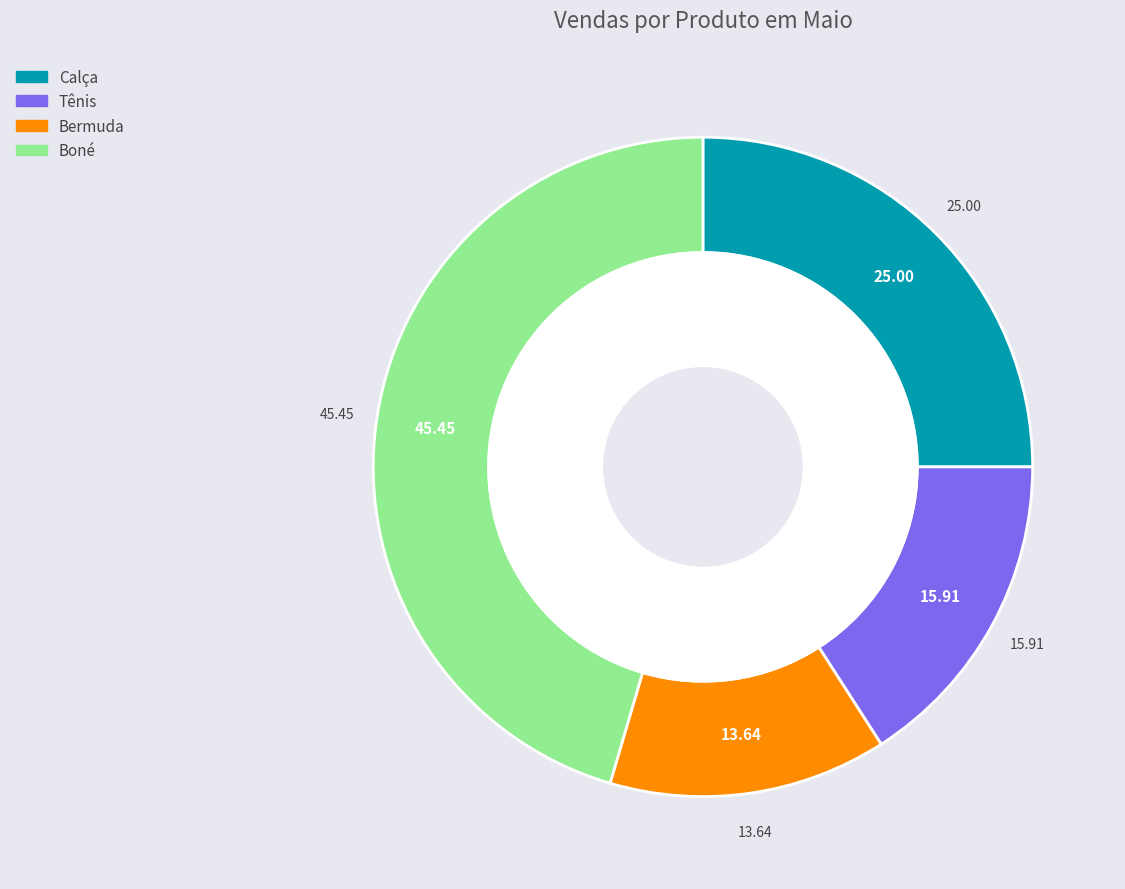

The Boné slice represents 45% of the pie. True or false?

True